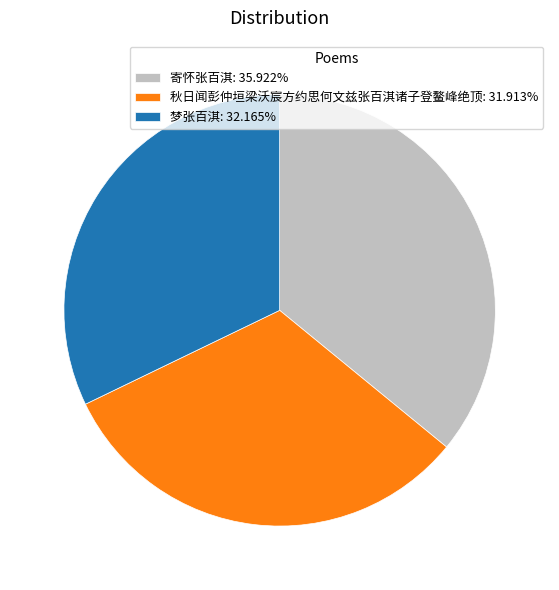

Approximately how many times larger is the value at 梦张百淇: 32.165% compared to 秋日闻彭仲垣梁沃宸方约思何文兹张百淇诸子登鳌峰绝顶: 31.913%?

1.0